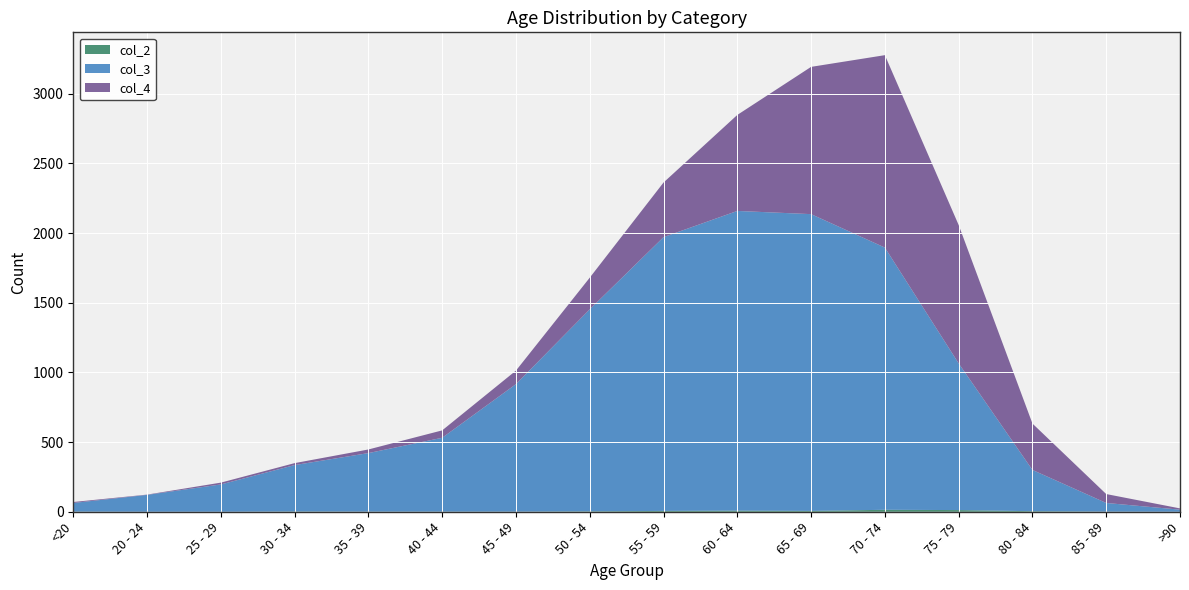

Reading left to right, what are all the values shown in this chart?

col_4: <20=7	20 - 24=2	25 - 29=13	30 - 34=14	35 - 39=26	40 - 44=53	45 - 49=97	50 - 54=227	55 - 59=392	60 - 64=689	65 - 69=1057	70 - 74=1381	75 - 79=993	80 - 84=333	85 - 89=64	>90=9
col_3: <20=62	20 - 24=121	25 - 29=196	30 - 34=333	35 - 39=420	40 - 44=530	45 - 49=915	50 - 54=1450	55 - 59=1965	60 - 64=2151	65 - 69=2130	70 - 74=1882	75 - 79=1053	80 - 84=296	85 - 89=62	>90=15
col_2: <20=1	20 - 24=0	25 - 29=0	30 - 34=2	35 - 39=1	40 - 44=1	45 - 49=1	50 - 54=3	55 - 59=6	60 - 64=8	65 - 69=6	70 - 74=14	75 - 79=12	80 - 84=4	85 - 89=1	>90=0